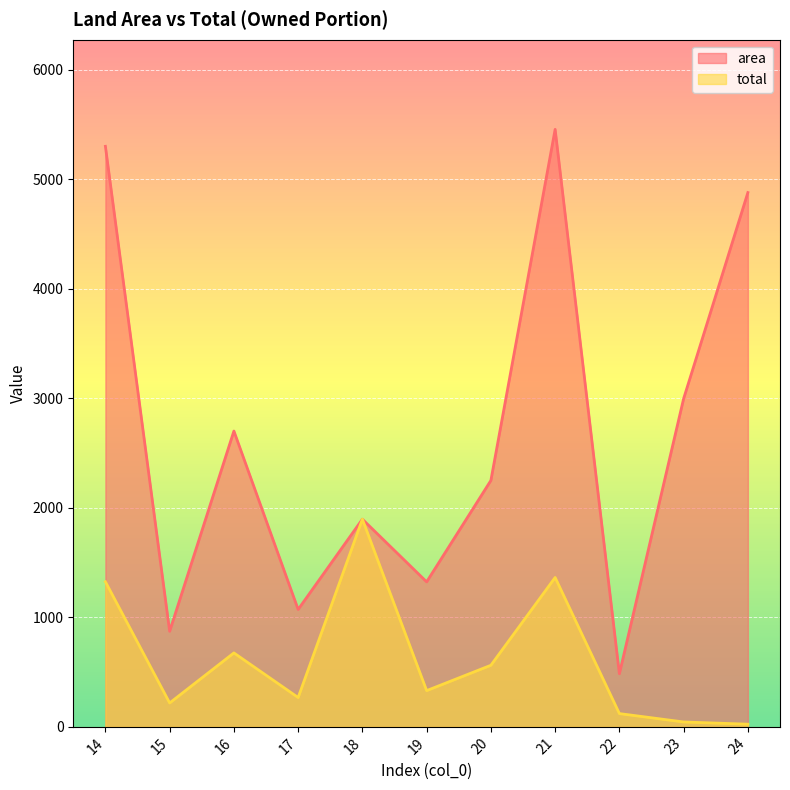

Is the value of total at 14 greater than the value of area at 22?

Yes